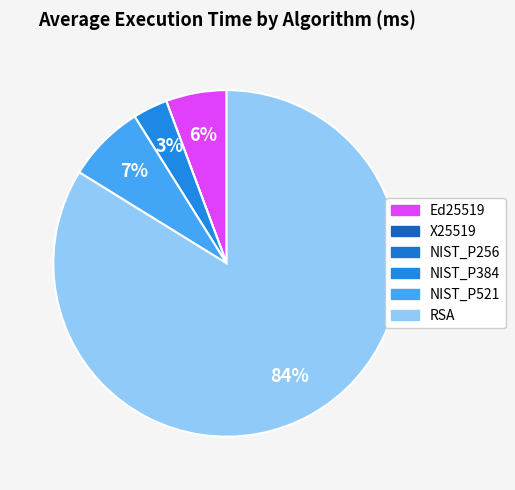

To the nearest percent, what percentage of the pie is RSA?

84%